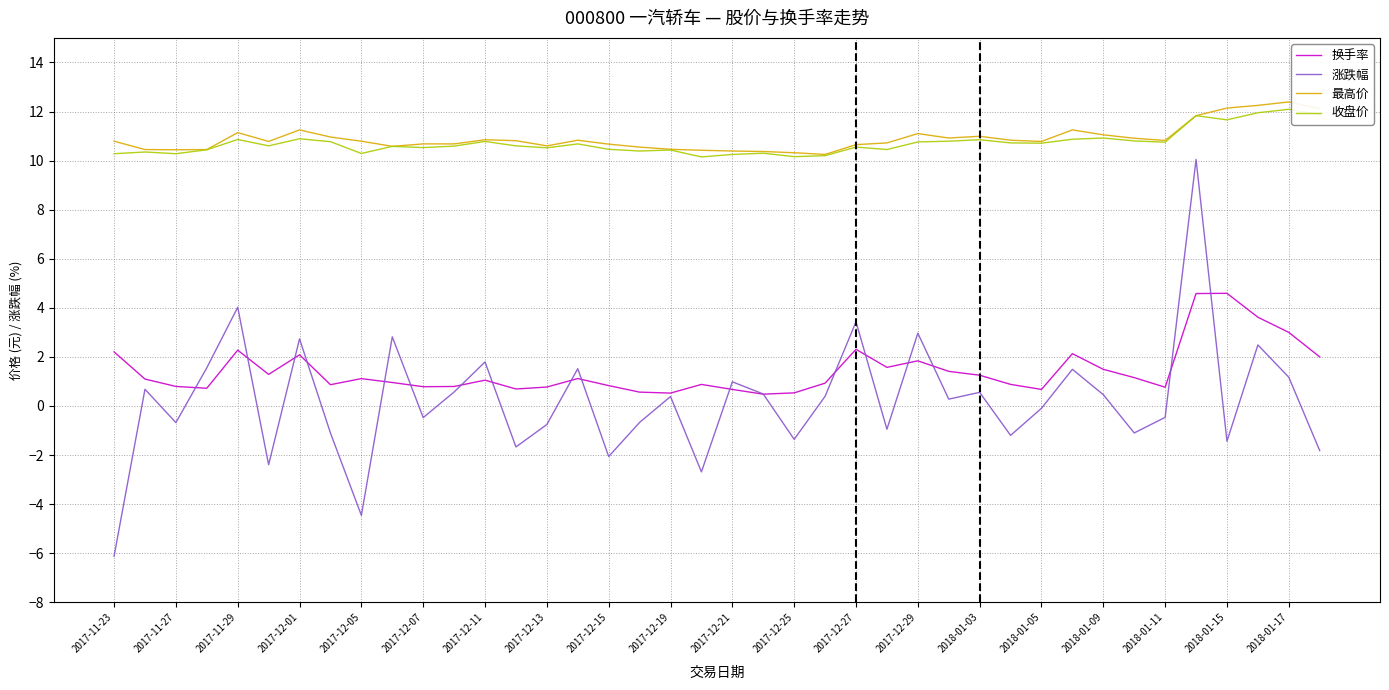

True or false: 涨跌幅 and 最高价 intersect in this chart.

False